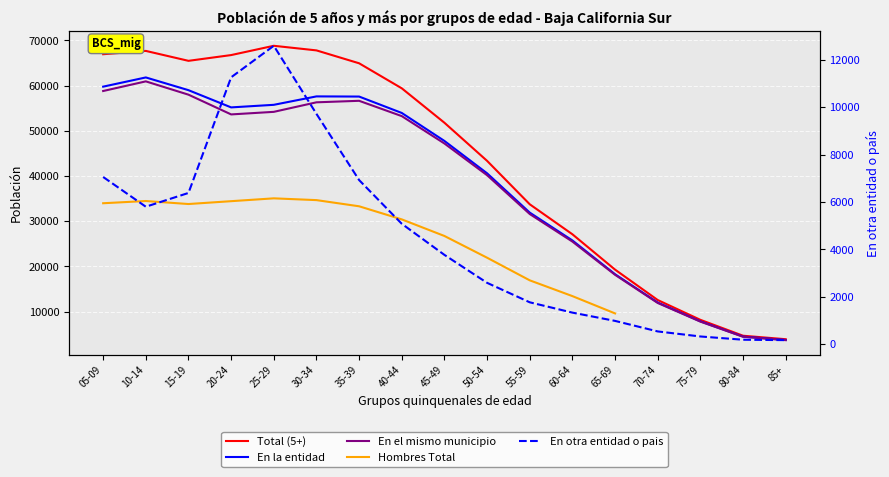

What are all the series names shown in the legend?

Total (5+), En la entidad, En el mismo municipio, Hombres Total, En otra entidad o pais